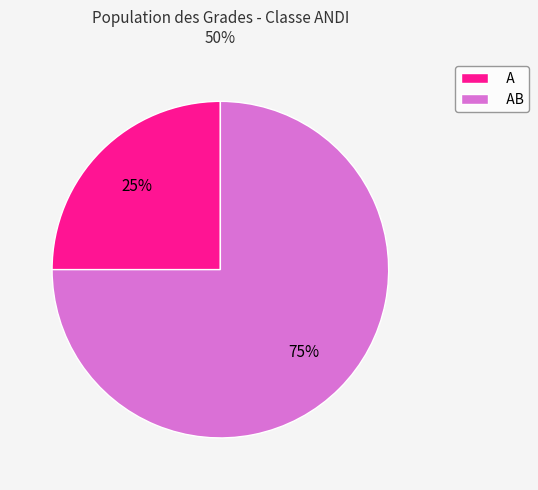

Is the sum of AB and A greater than half?

Yes